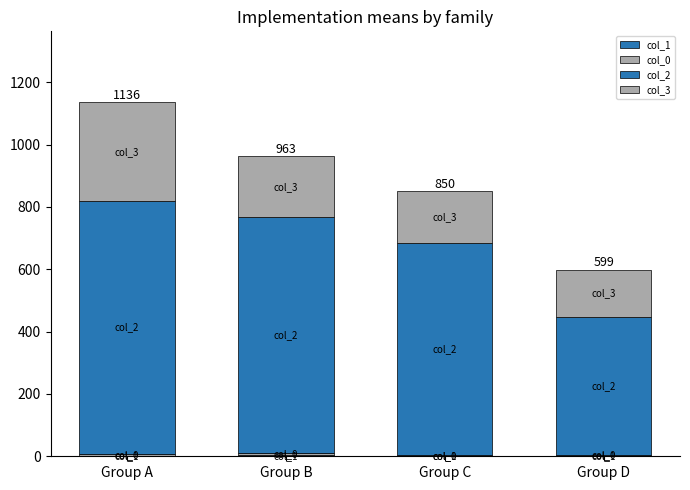

Does the chart contain stacked bars?

Yes